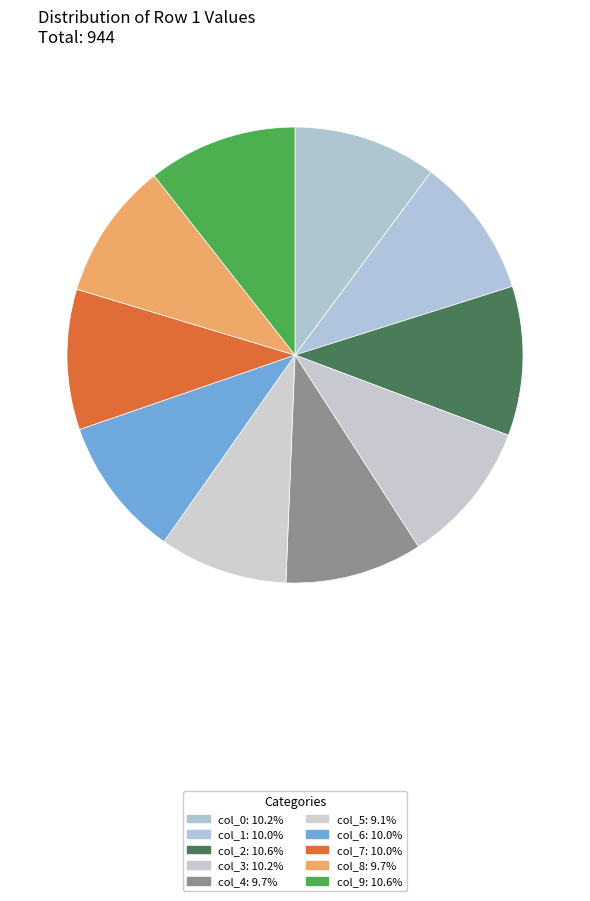

How many segments does this pie chart have?

10